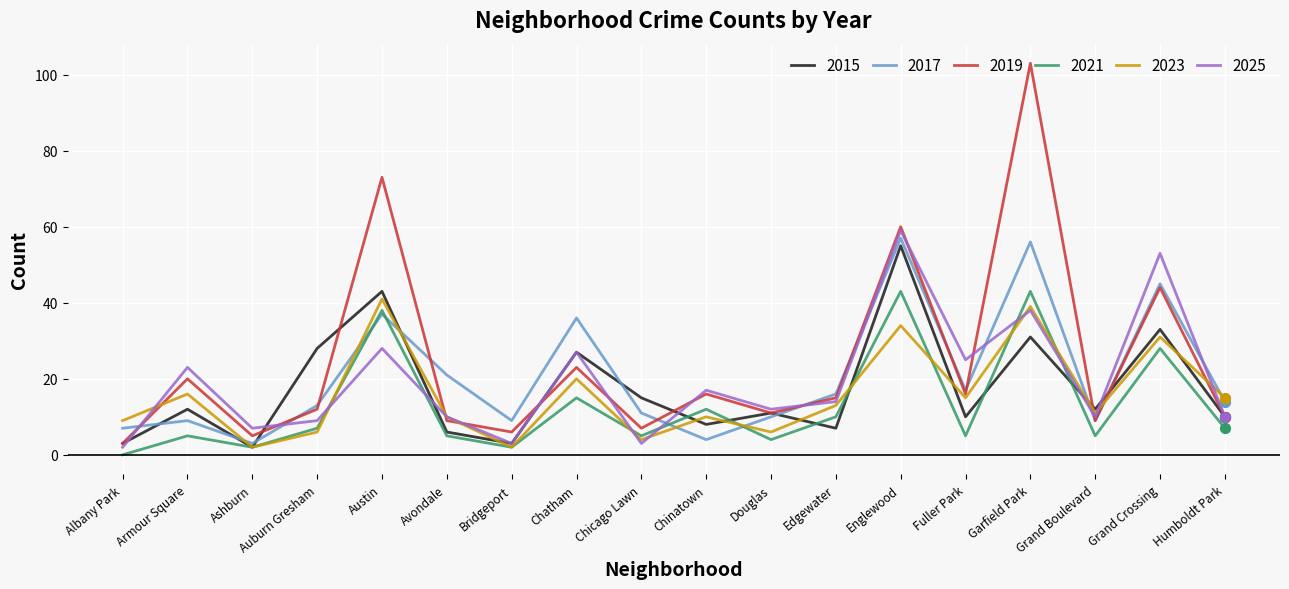

Is the value of 2019 at Bridgeport greater than the value of 2021 at Bridgeport?

Yes